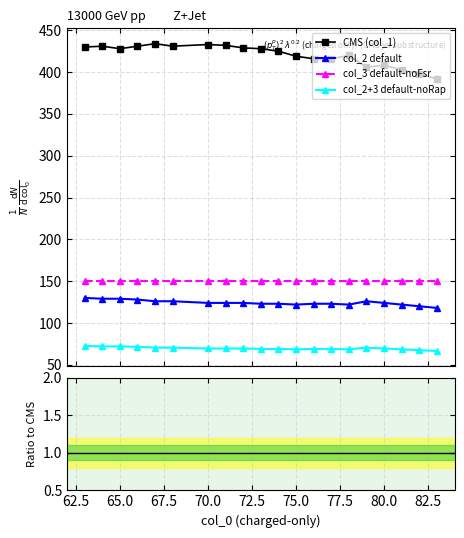

How many categories are shown in the chart?

20